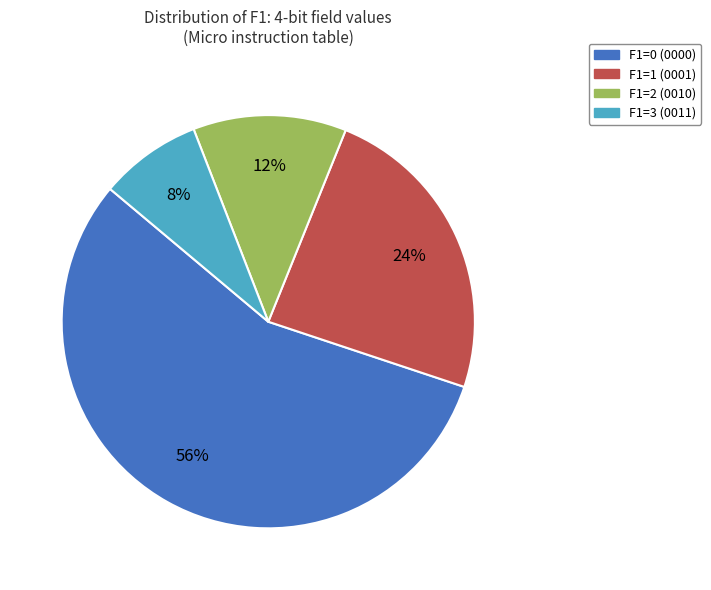

To the nearest percent, what is the difference between the largest and smallest slice percentages?

48%